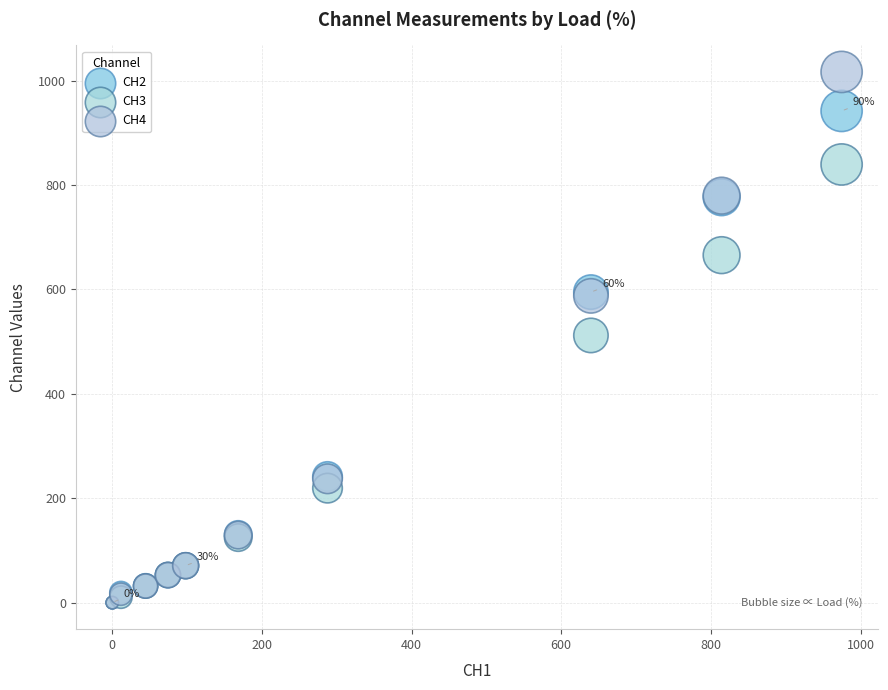

What are all the series names shown in the legend?

CH2, CH3, CH4